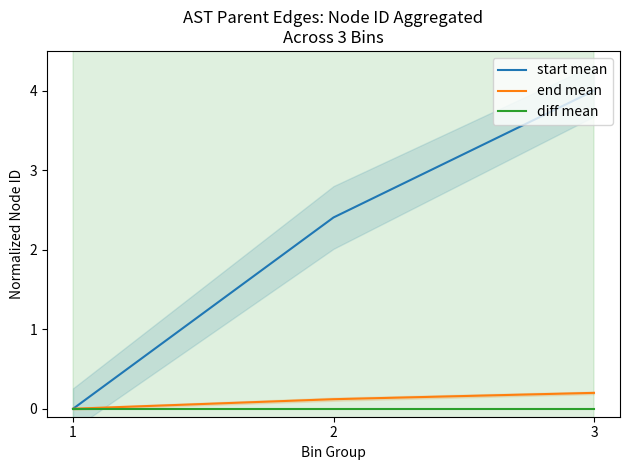

Reading left to right, extract all data points from this chart.

start mean: 1=0.0	2=2.4	3=4.0
end mean: 1=0.0	2=0.1	3=0.2
diff mean: 1=0.0	2=0.0	3=0.0